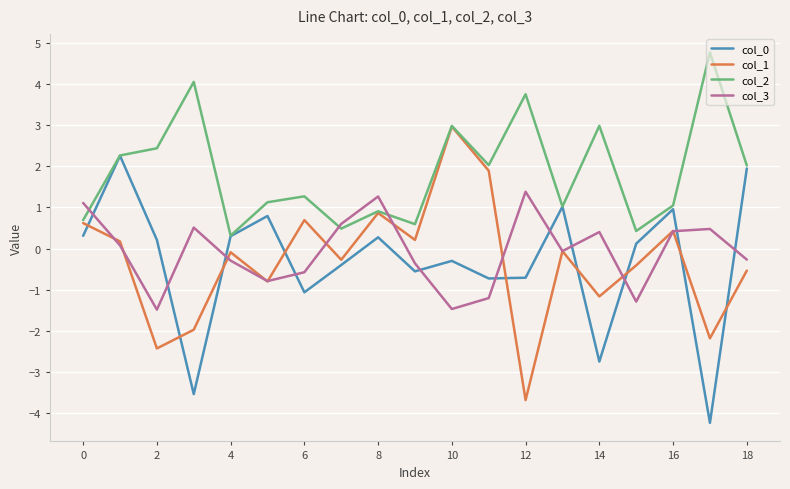

How many negative values does the col_3 series have?

10